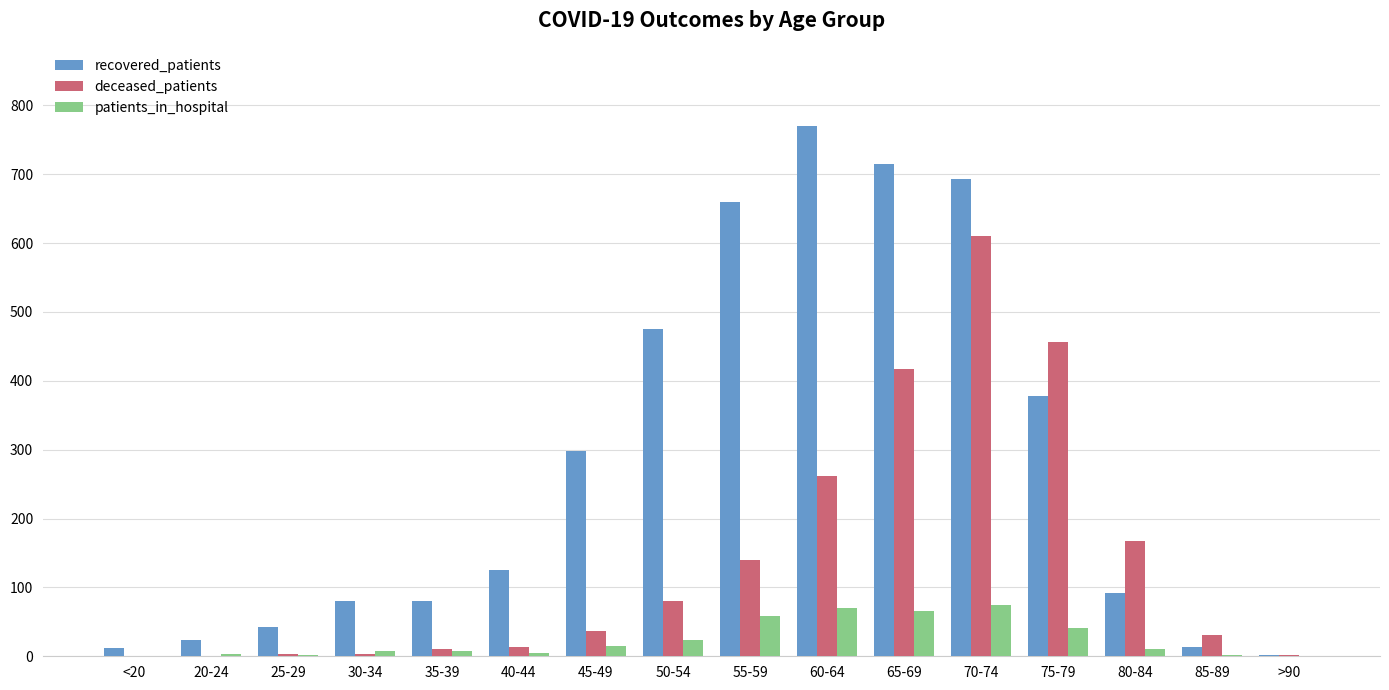

What is the average value of the deceased_patients series?

140